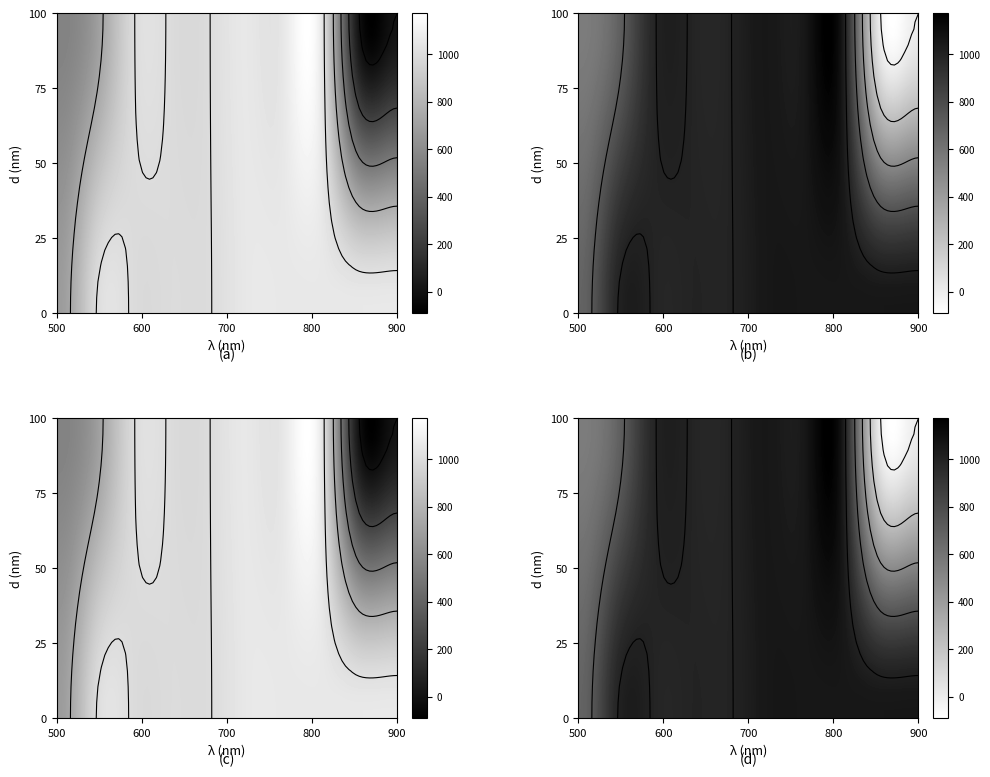

At how many categories does at least one series exceed 837?

9